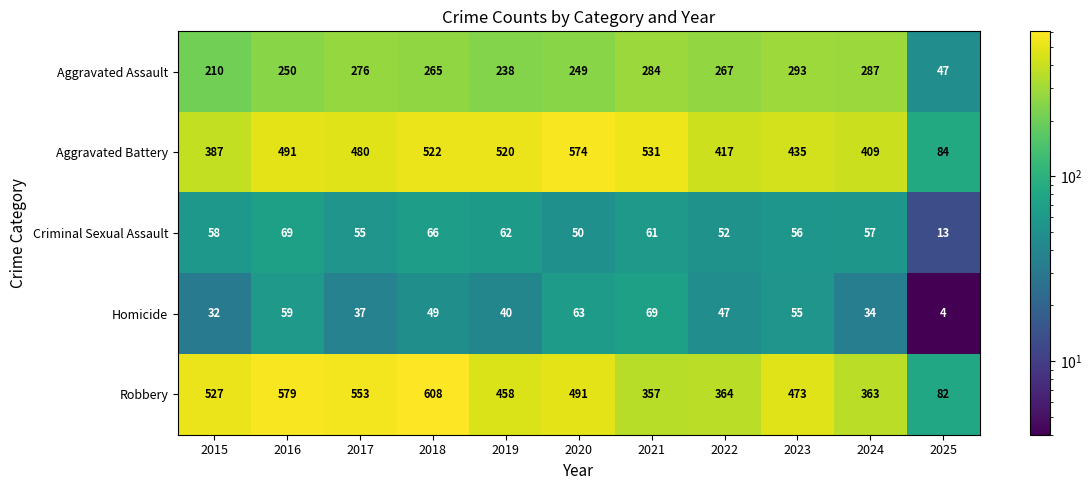

At which category is the sum across all series the highest?

2018